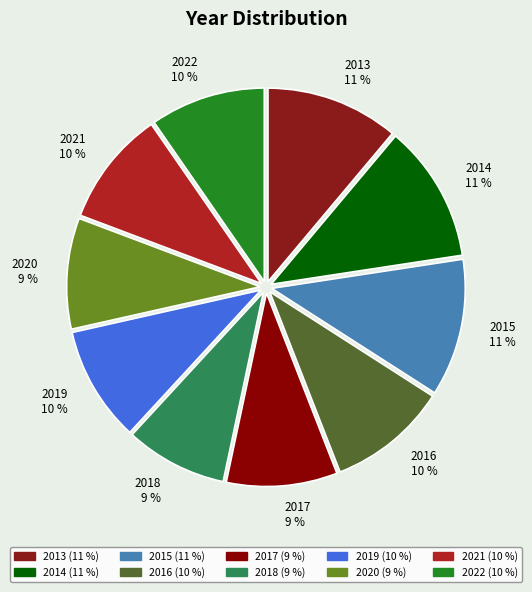

To the nearest percent, what is the average slice percentage?

10%